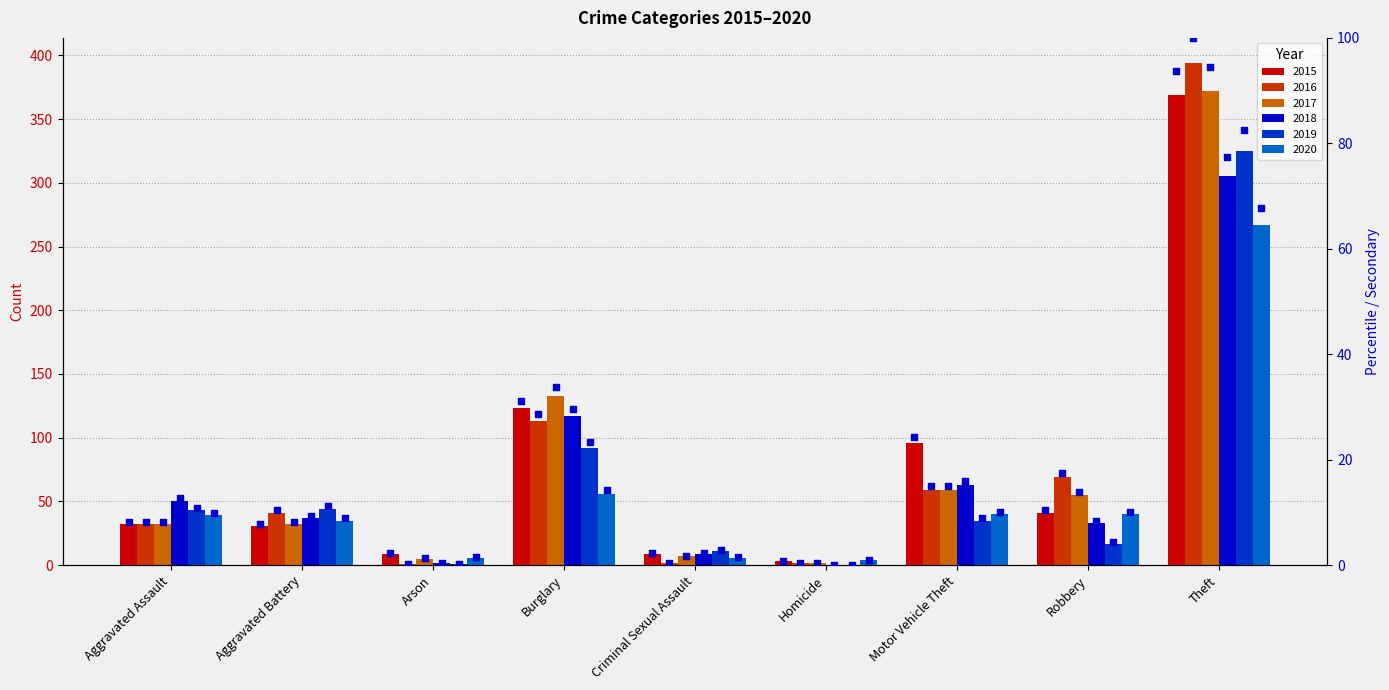

At how many categories does at least one series exceed 276?

1